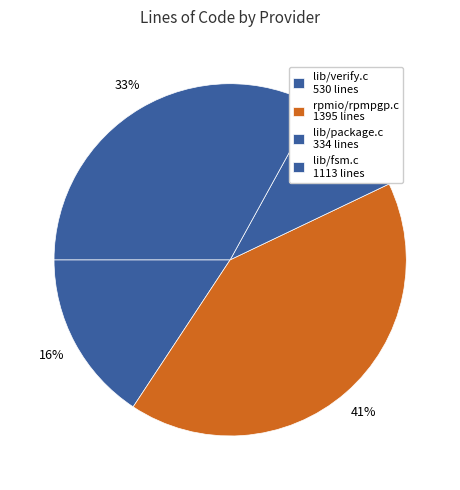

Count the number of slices in the pie.

4